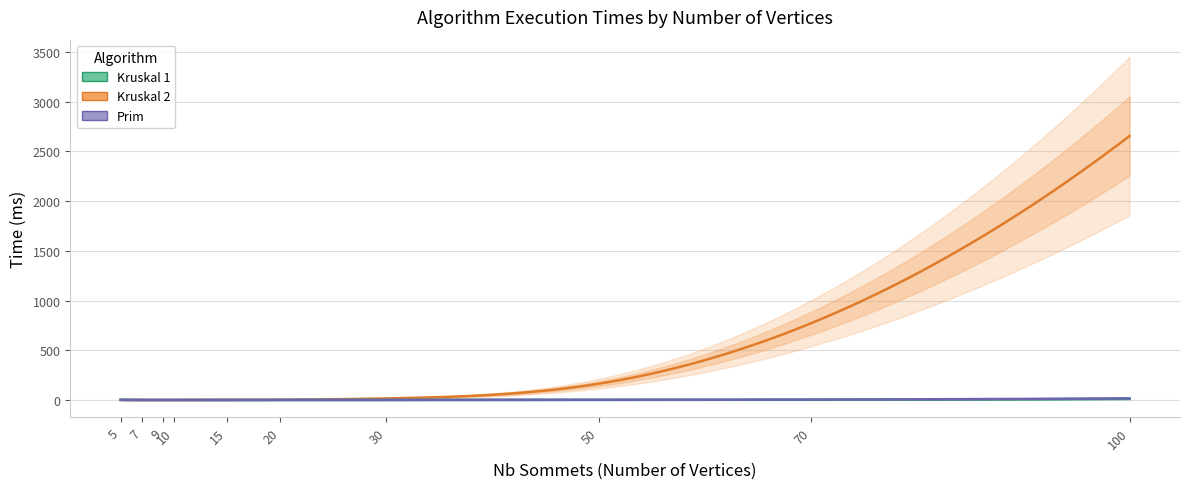

Which category has the lowest value in the Kruskal1 series?

9